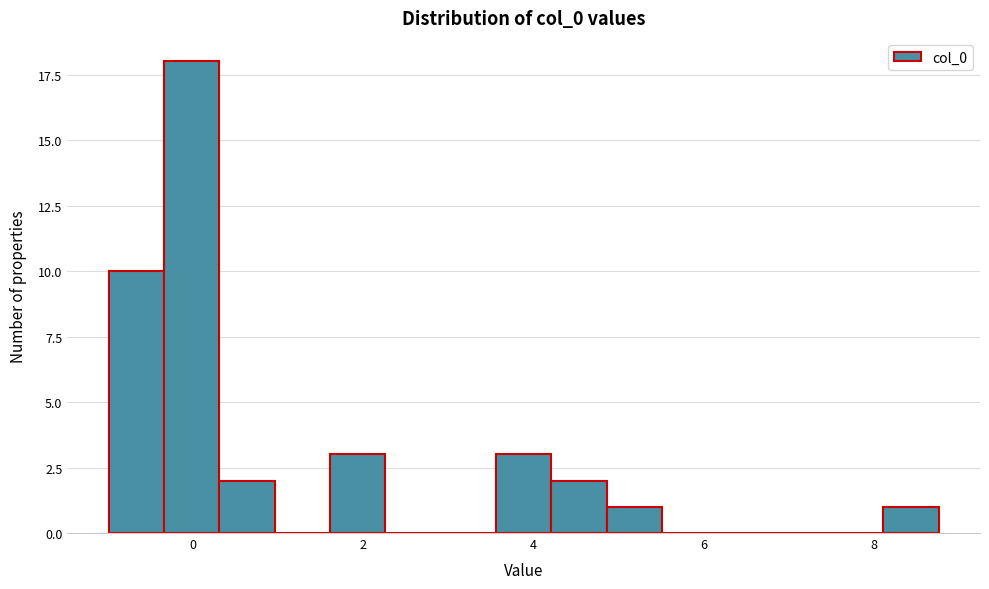

Around what value on the x-axis is the tallest bar? Give the approximate position of its centre, as read against the axis.

0.0